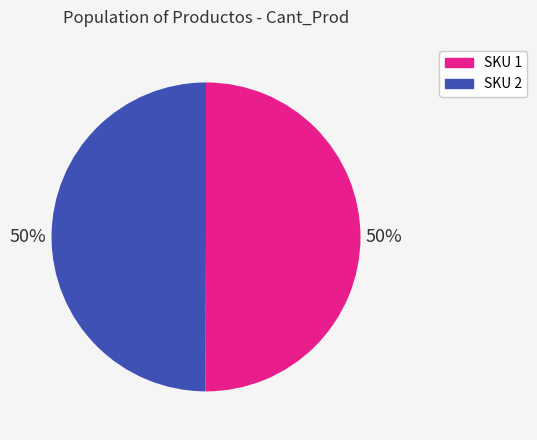

What is the ratio of the value at SKU 2 to the value at SKU 1?

1.0